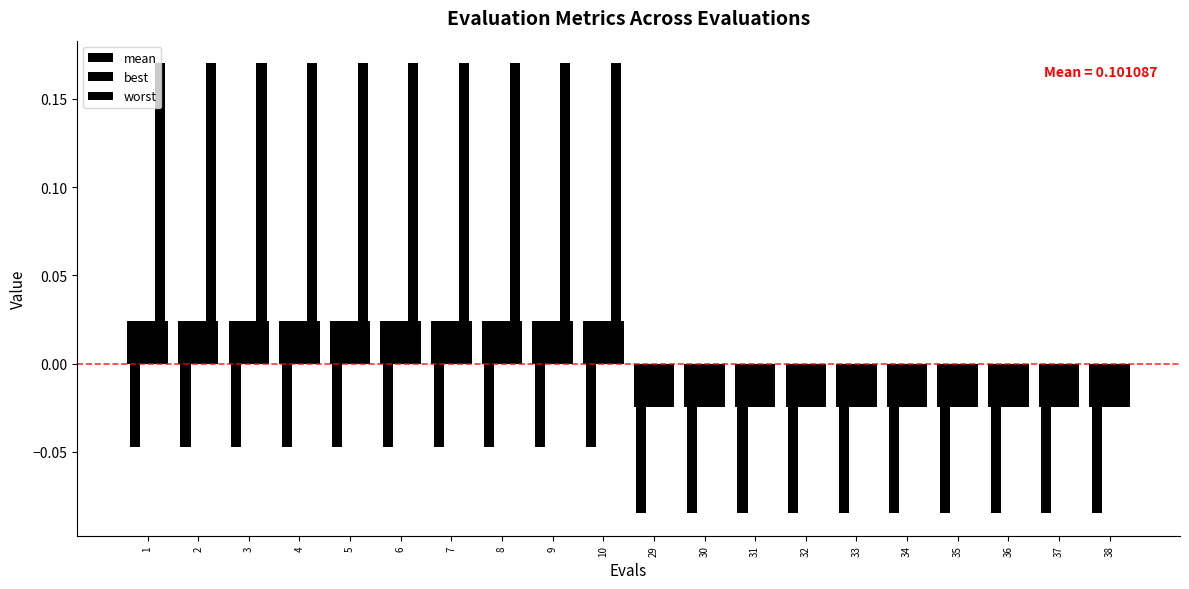

What is the total value across all series at 32?

-0.1